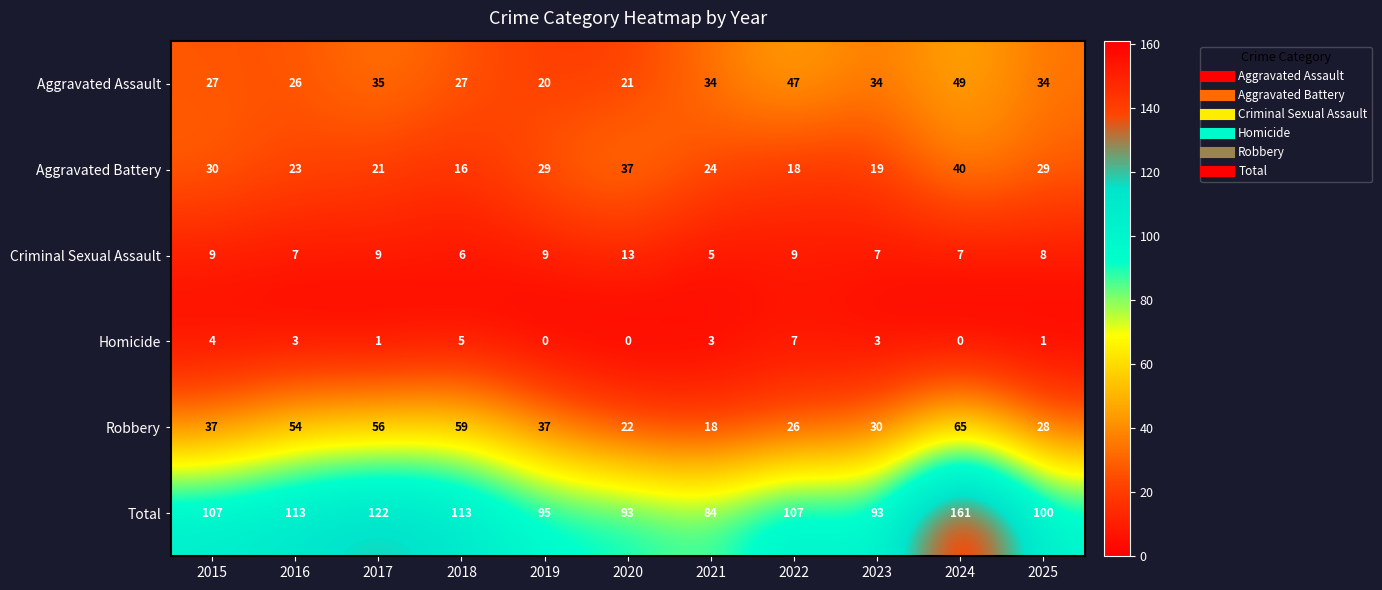

What is the average value of the Aggravated Assault series?

32